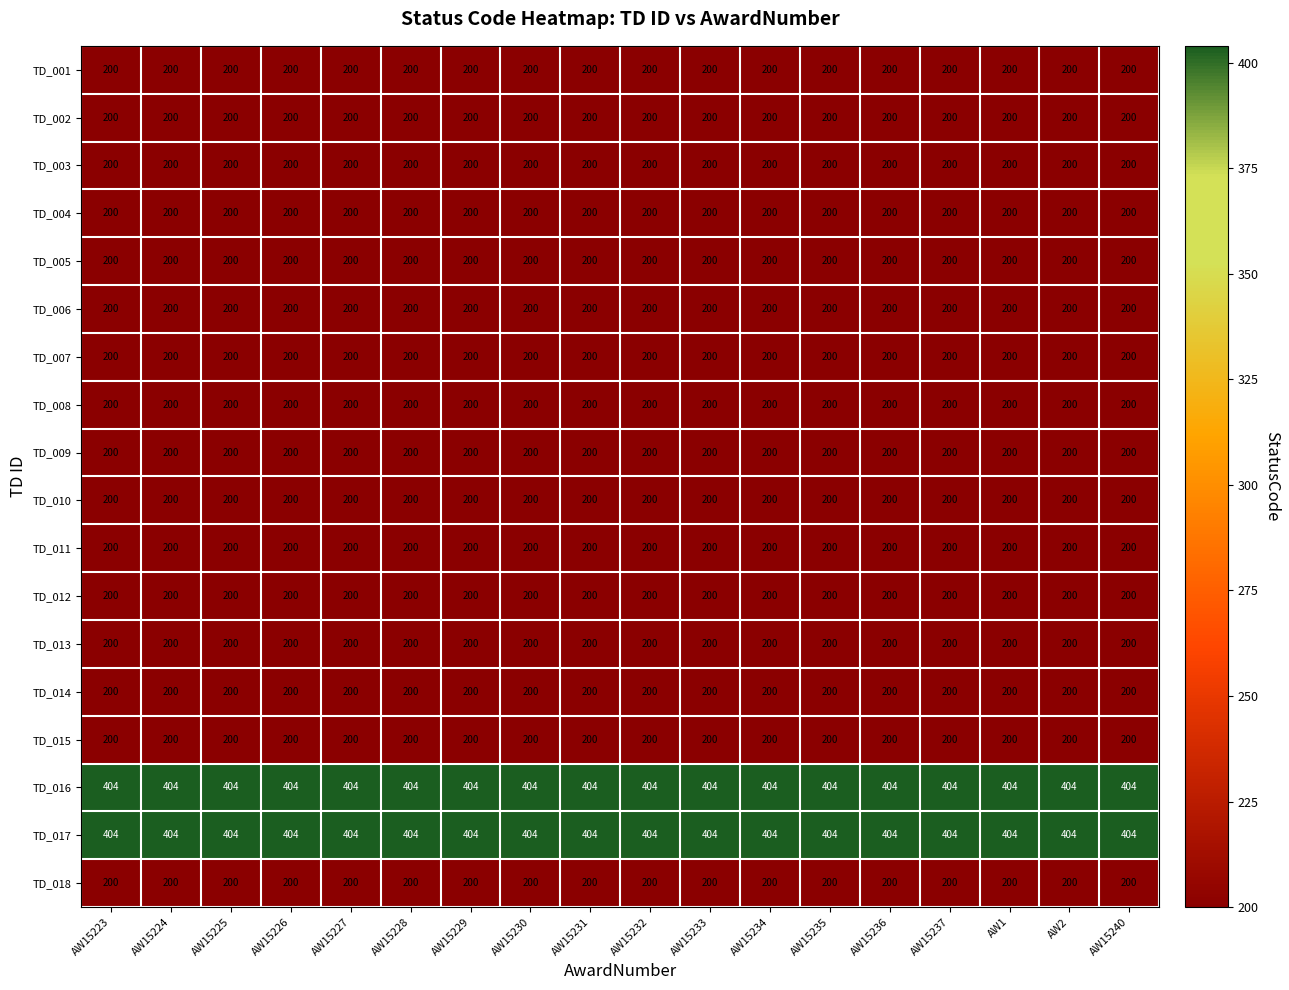

What is the spread (max minus min) of values at AW15223?

204